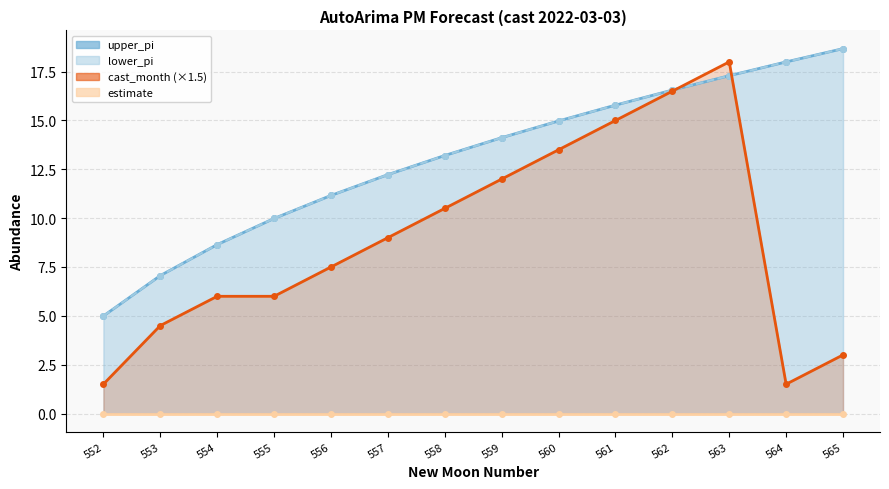

Which series changed the most between 557 and 558?

cast_month